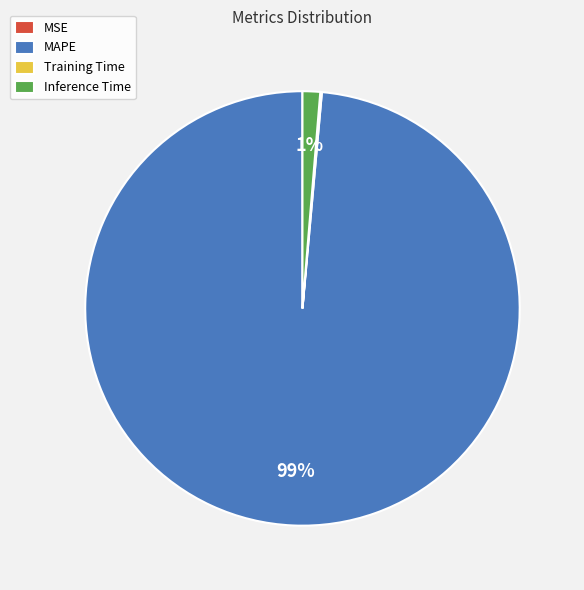

Is the sum of MAPE and Inference Time greater than half?

Yes